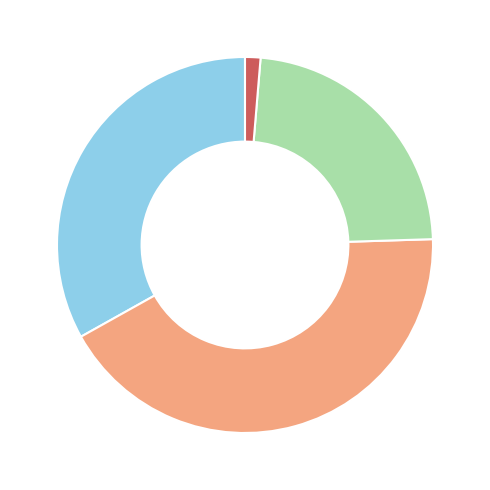

Is there any slice that represents more than half of the pie?

No